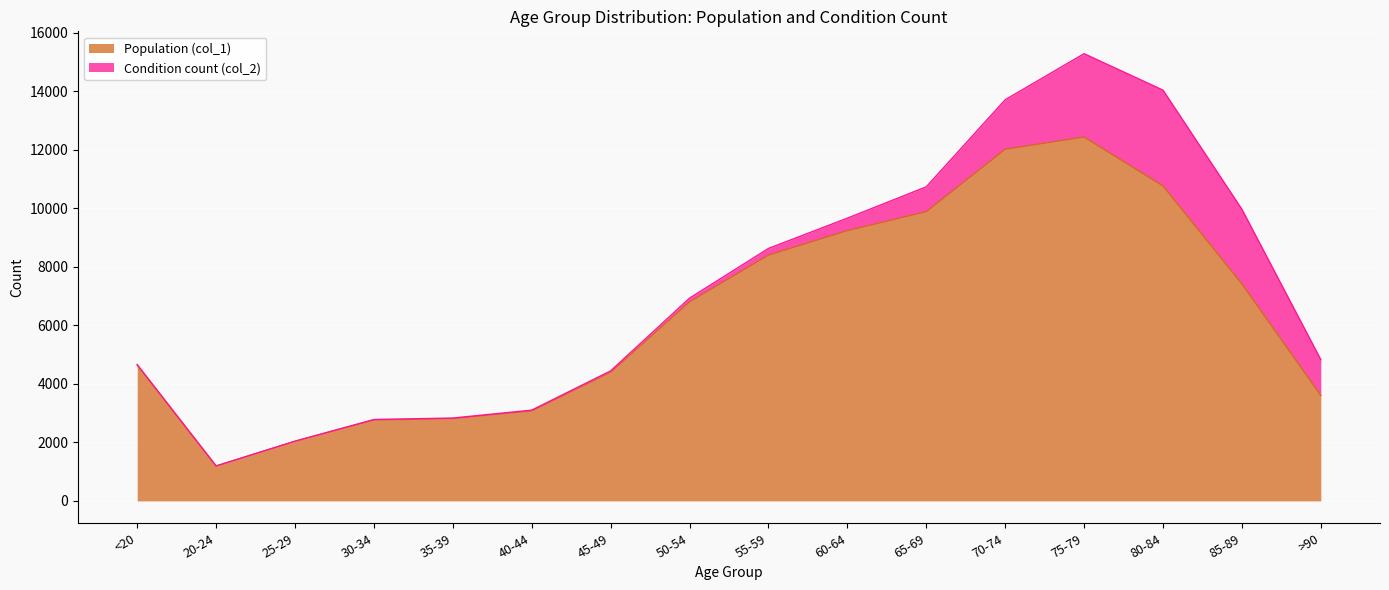

How many points are higher than both their immediate neighbors (excluding endpoints)?

1